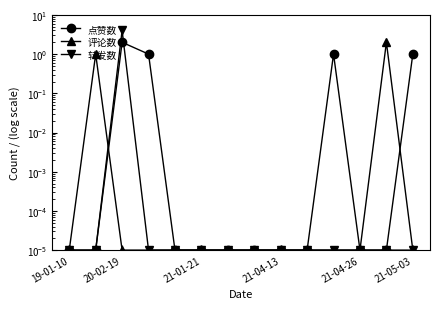

Rank the series by their maximum value, from highest to lowest.

转发数, 点赞数, 评论数